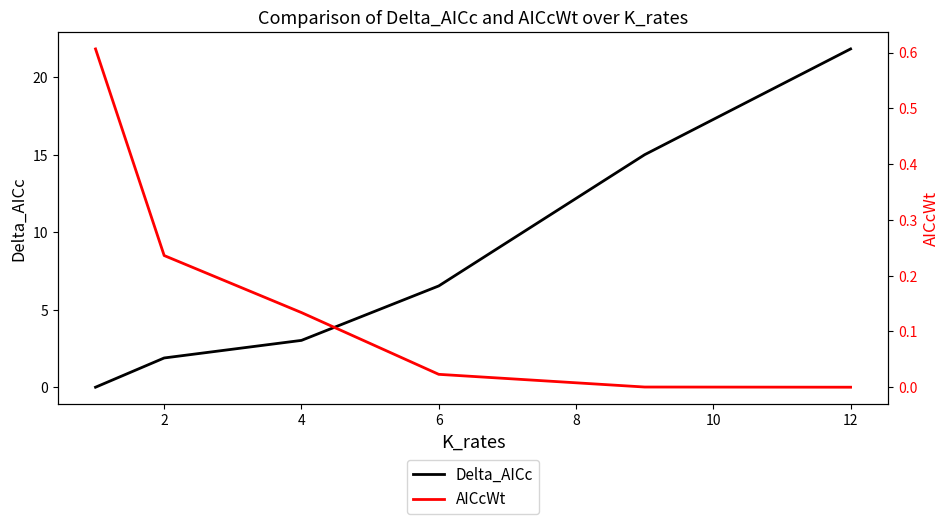

At which label is Delta_AICc closest to 10?

6